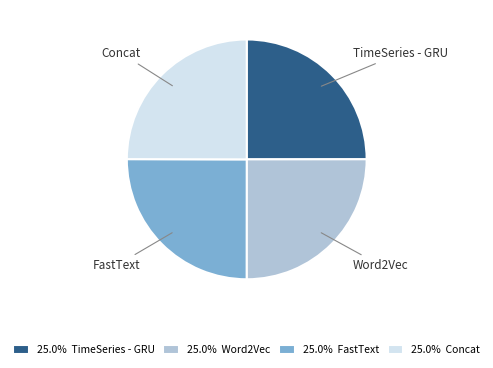

Does Concat represent more than half of the total?

No